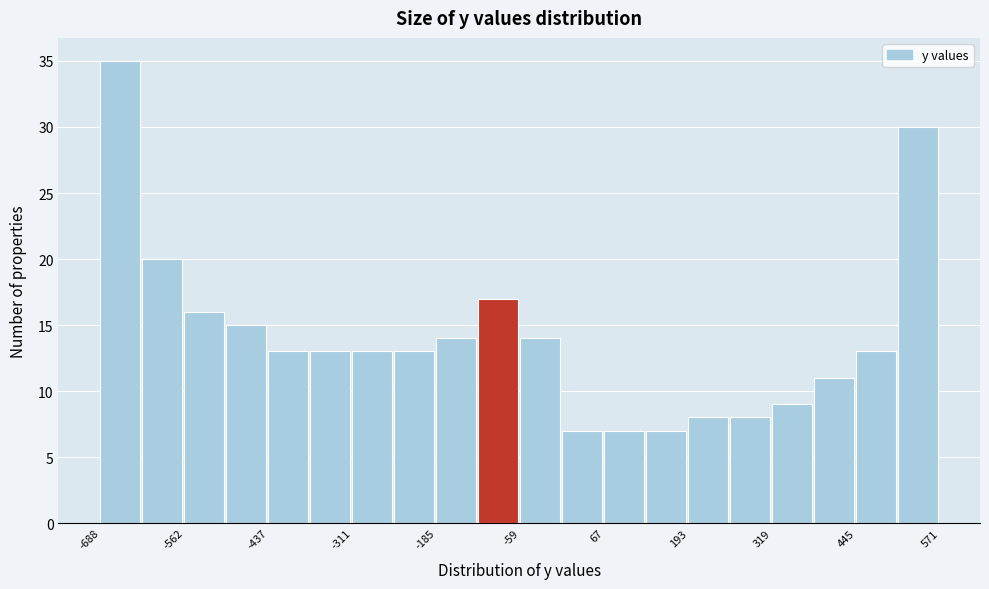

Around what value on the x-axis is the tallest bar? Give the approximate position of its centre, as read against the axis.

-660